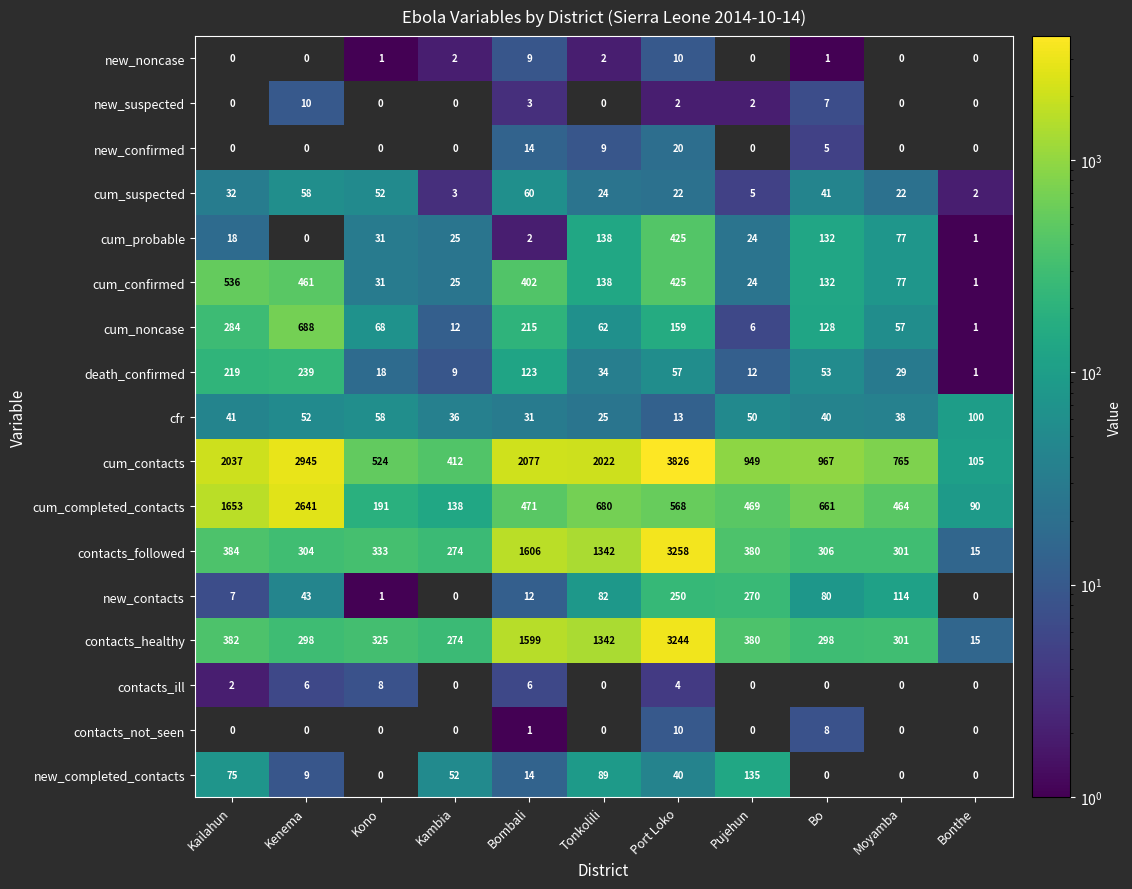

Is it true that death_confirmed equals 19.8 at Bo?

False